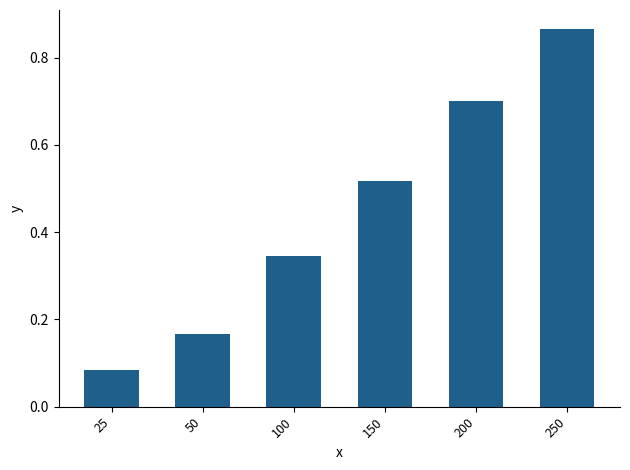

What is the change in value from 25 to 100?

+0.3